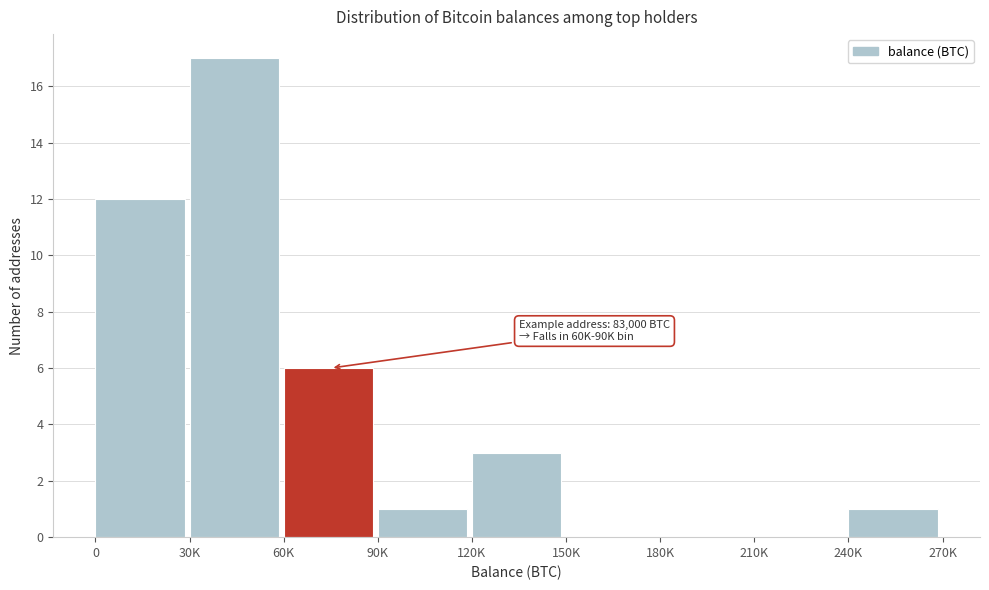

Reading left to right, list all the values displayed in this chart.

0=12	30K=17	60K=6	90K=1	120K=3	150K=0	180K=0	210K=0	240K=1